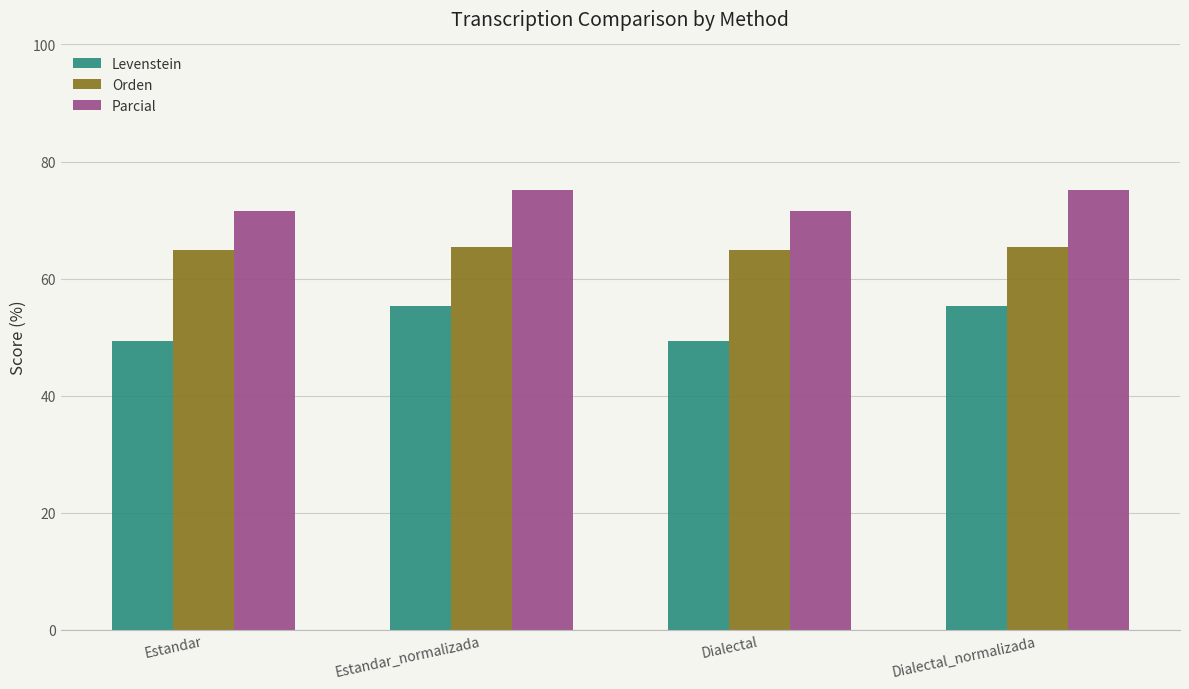

True or false: Levenstein has a value of 24.2 at Dialectal.

False